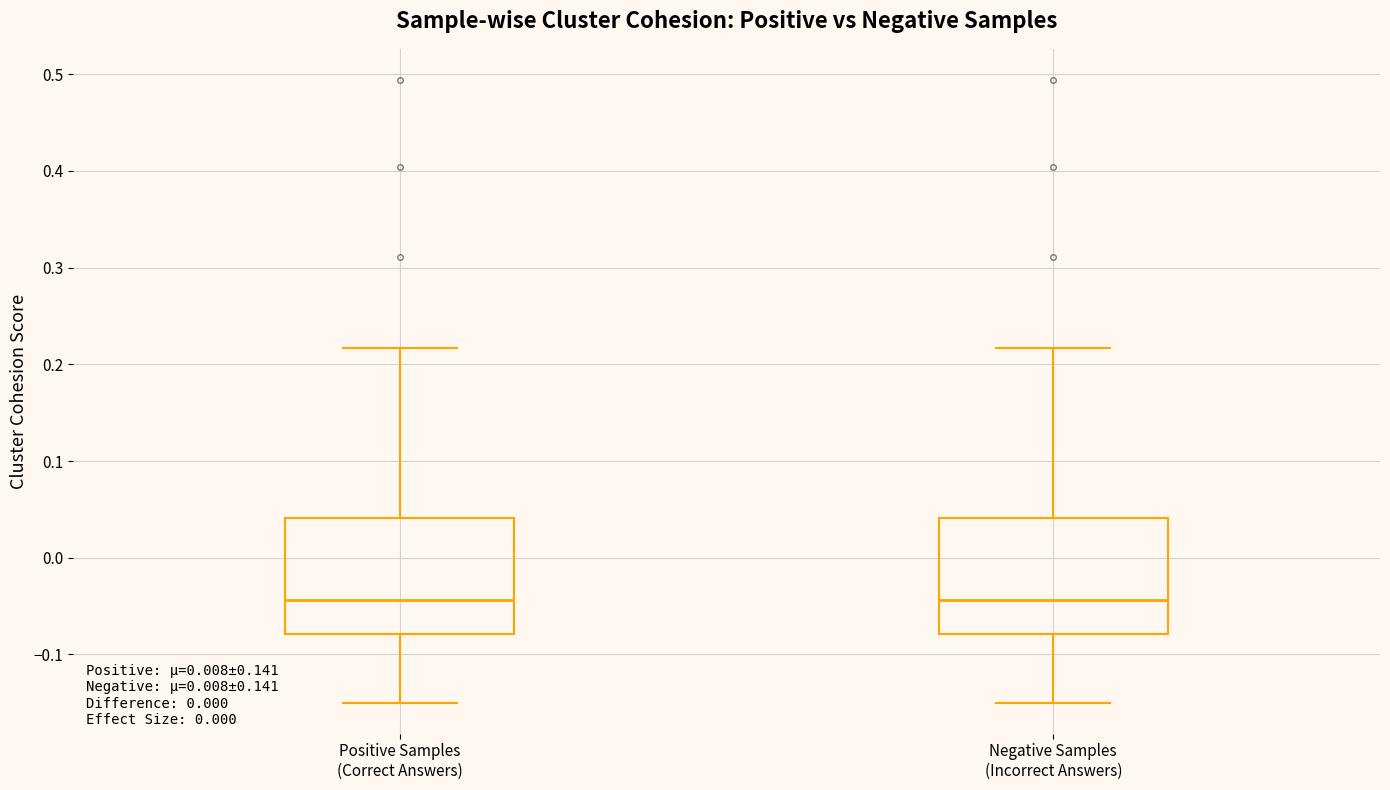

Reading left to right, transcribe this box plot: for each box, give where its median line is, the range the box spans, and where its two whiskers end, as read against the y-axis. The values are not printed on the chart, so give them approximately, as read against the axis.

Positive Samples (Correct Answers): median -0.04, box -0.08 to 0.04, whiskers -0.15 to 0.22
Negative Samples (Incorrect Answers): median -0.04, box -0.08 to 0.04, whiskers -0.15 to 0.22